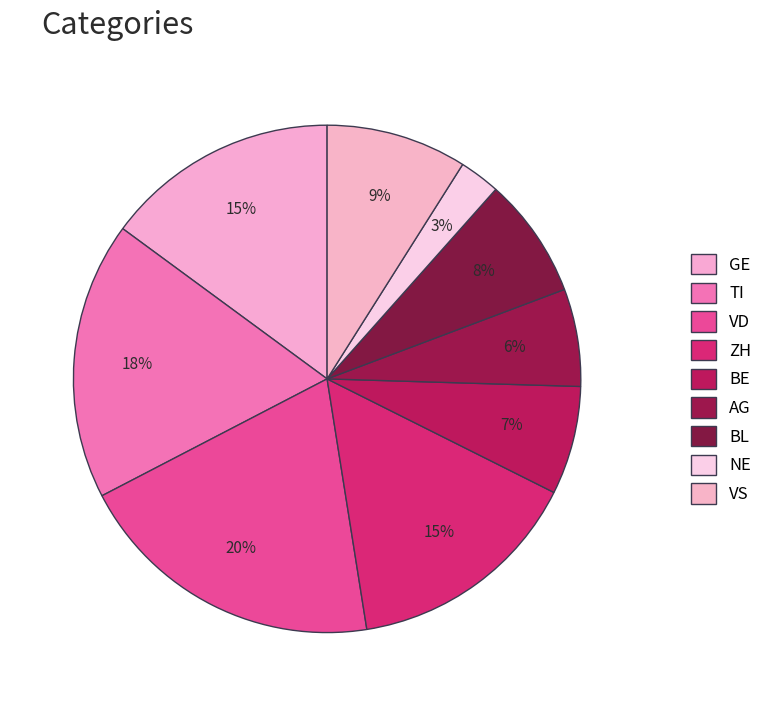

How many slices are in this pie chart?

9